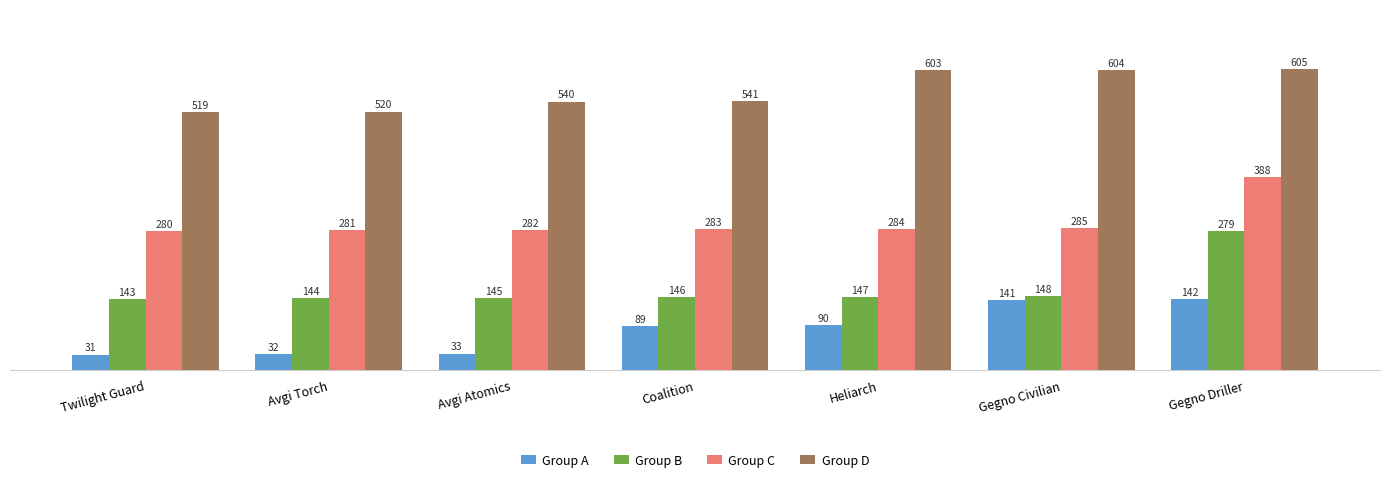

What is the difference between the second highest and second lowest values in the Group B series?

4